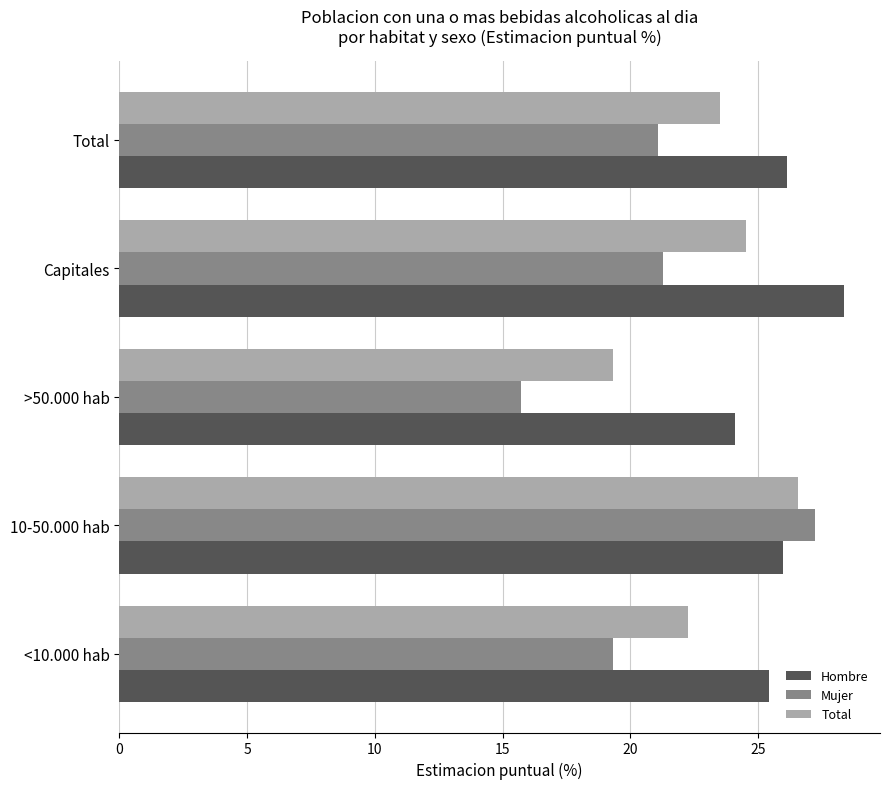

The Hombre series shows 16.2 at 10-50.000 hab. True or false?

False